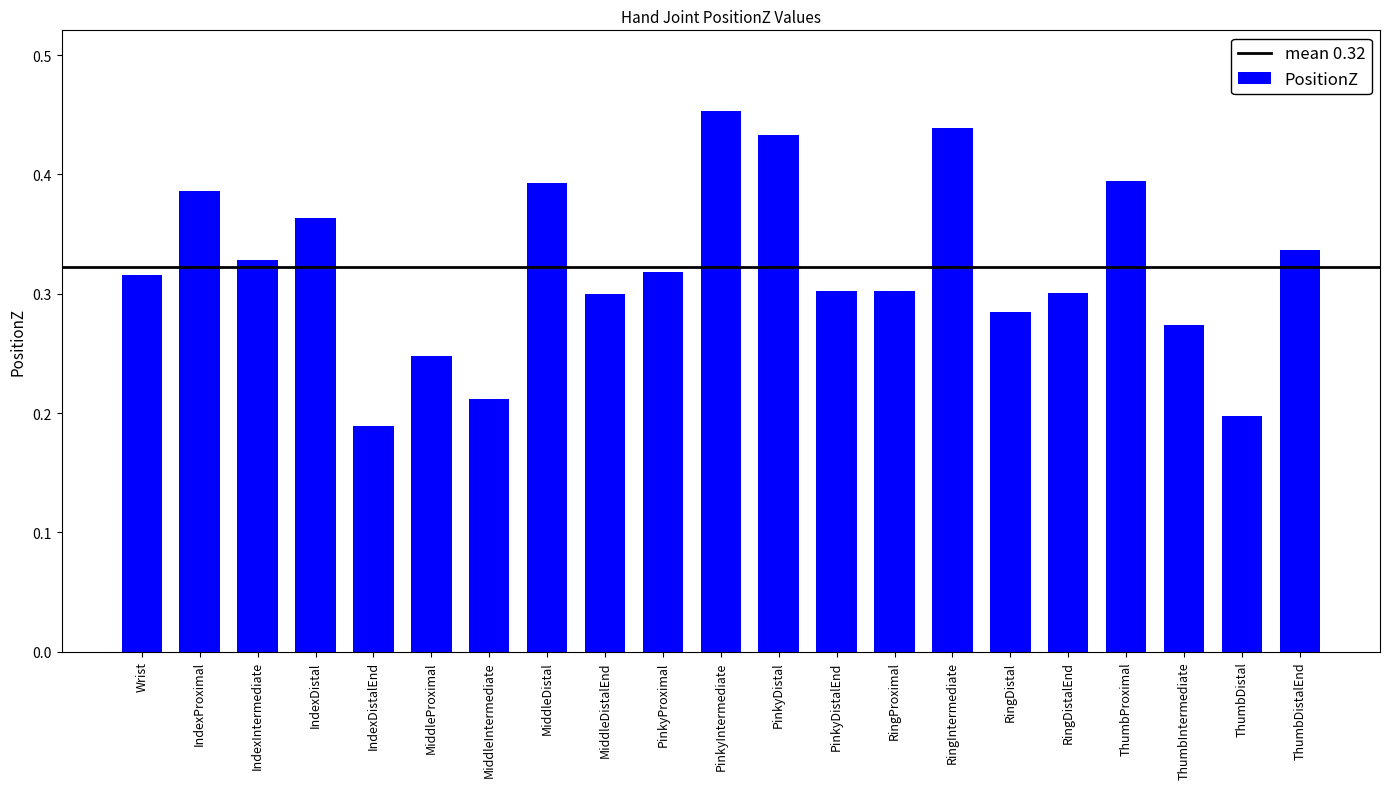

What is the label of the 21st bar from the right?

Wrist